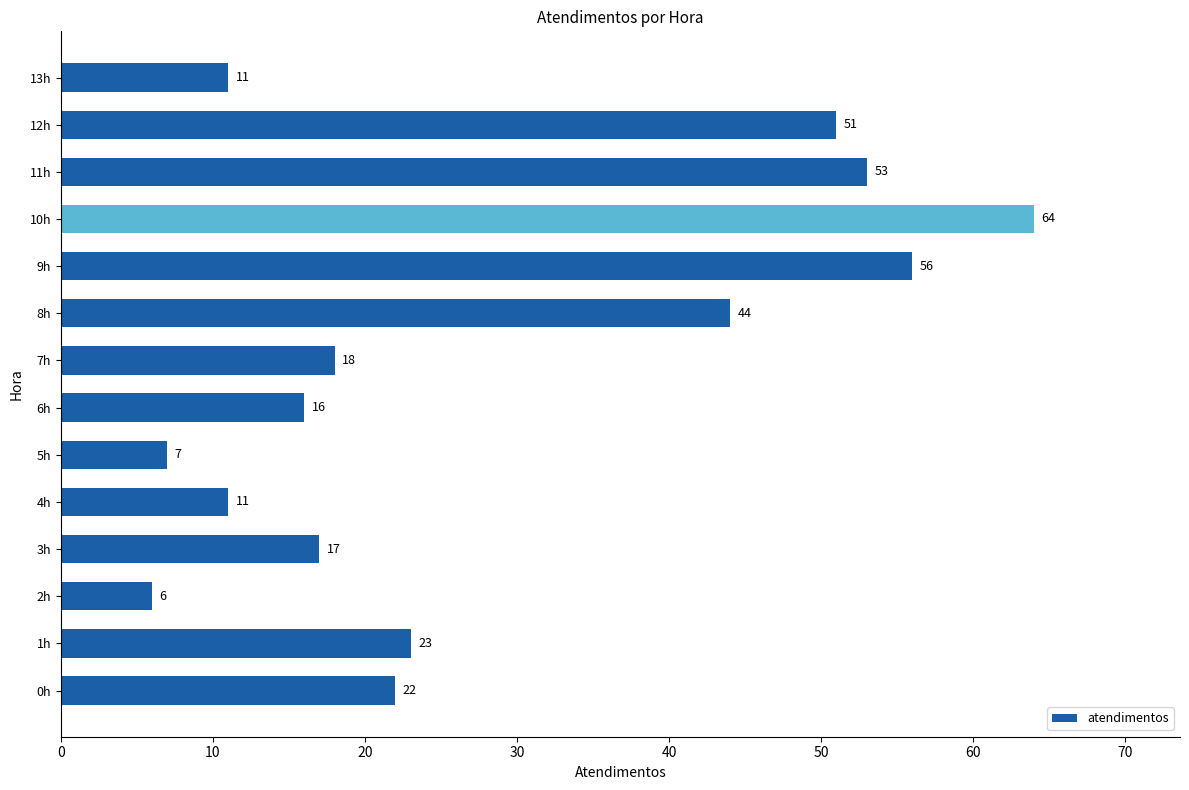

How many bars are there in total?

14